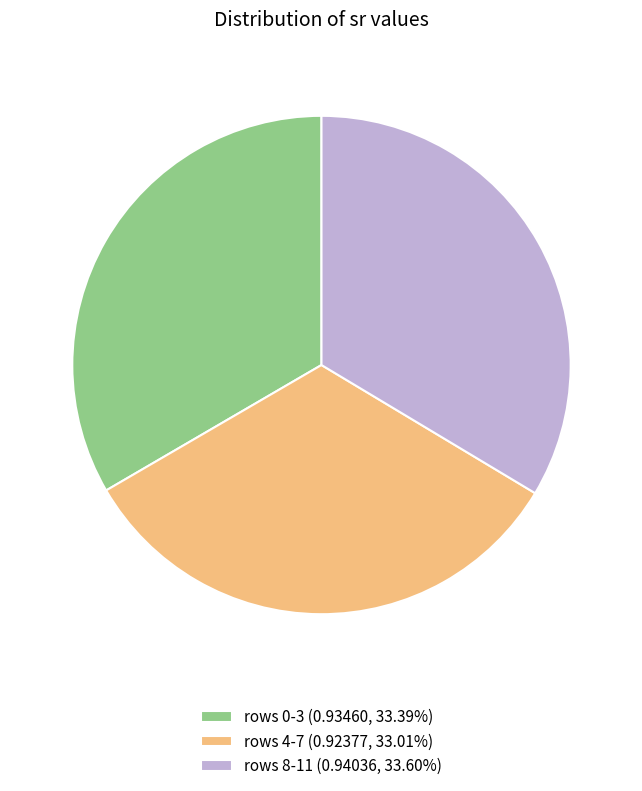

How many slices are in this pie chart?

3